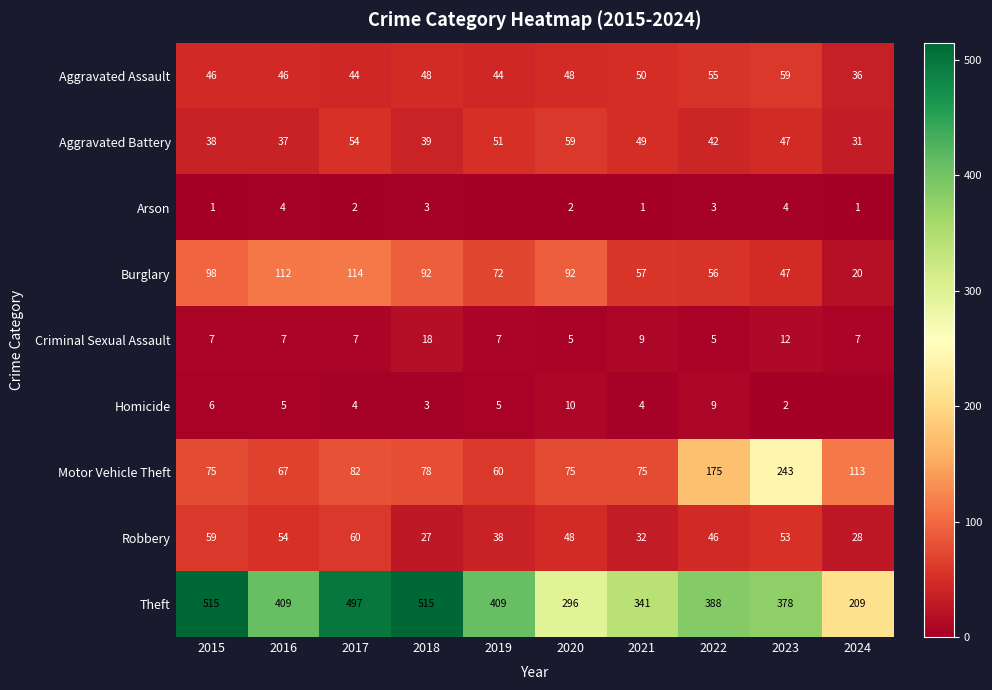

Is the value of Aggravated Assault at 2023 greater than the value of Robbery at 2023?

Yes